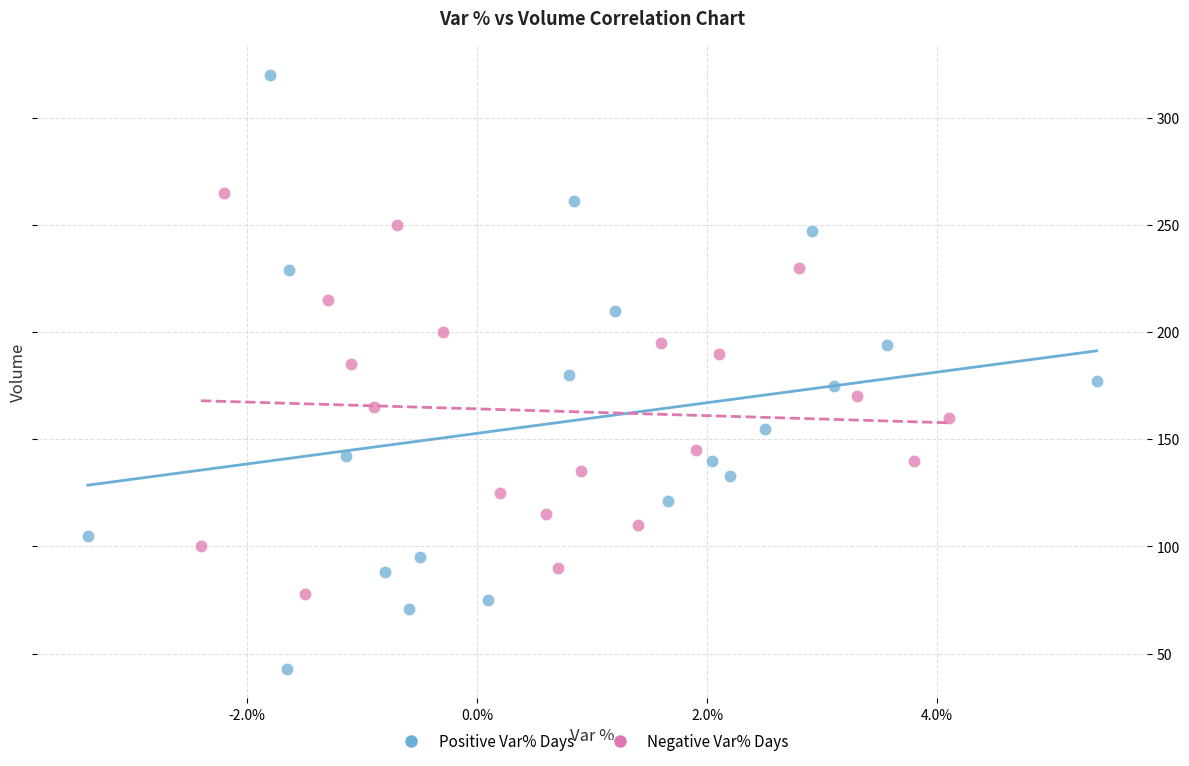

What are all the series names shown in the legend?

Positive Var% Days, Negative Var% Days